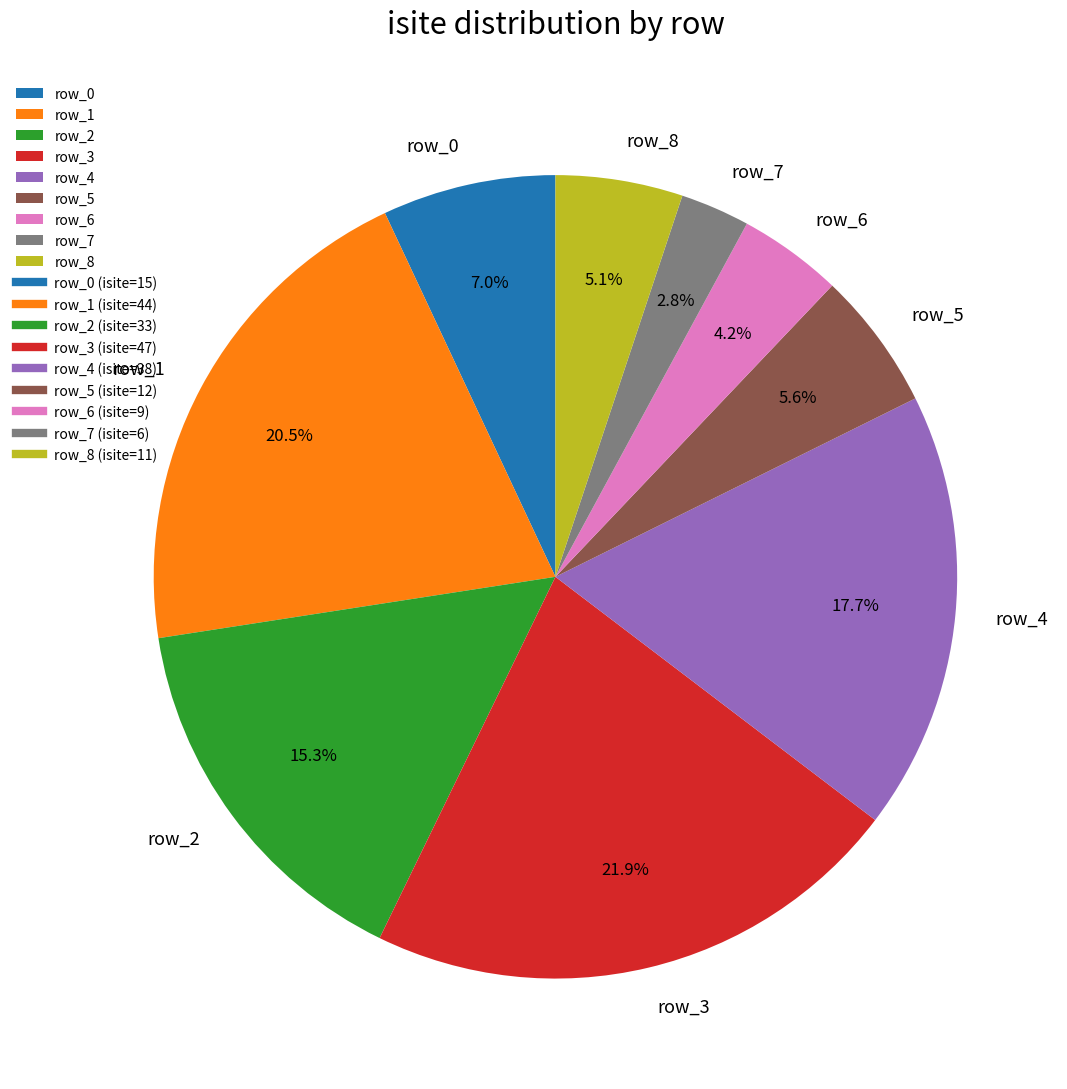

To the nearest percent, what is the difference between the largest and smallest slice percentages?

19%